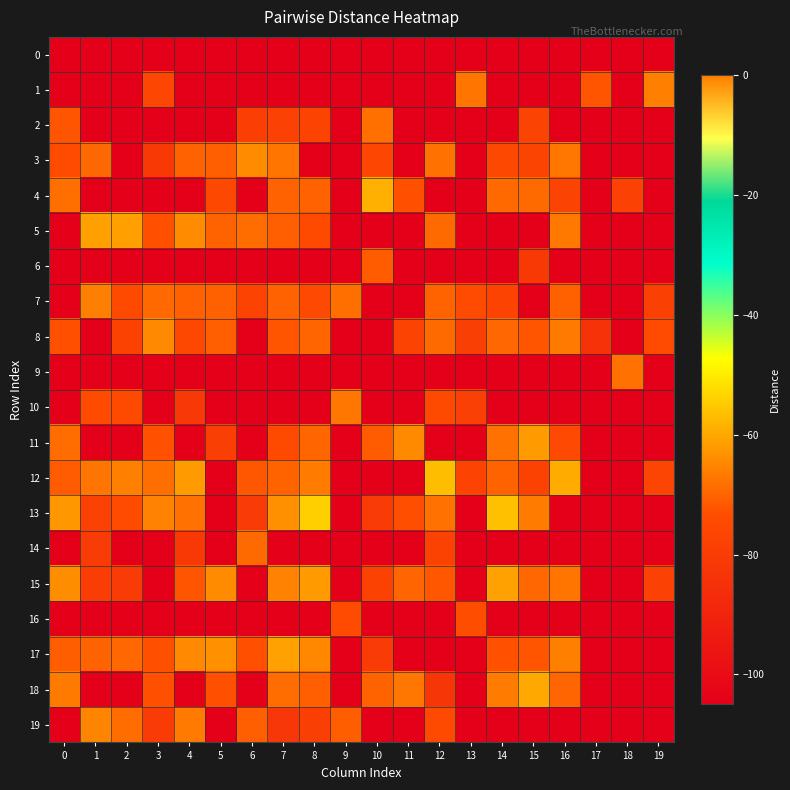

At which category is the sum across all series the highest?

7